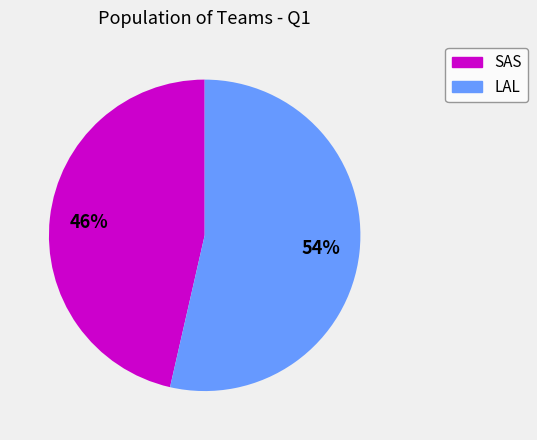

How many segments does this pie chart have?

2